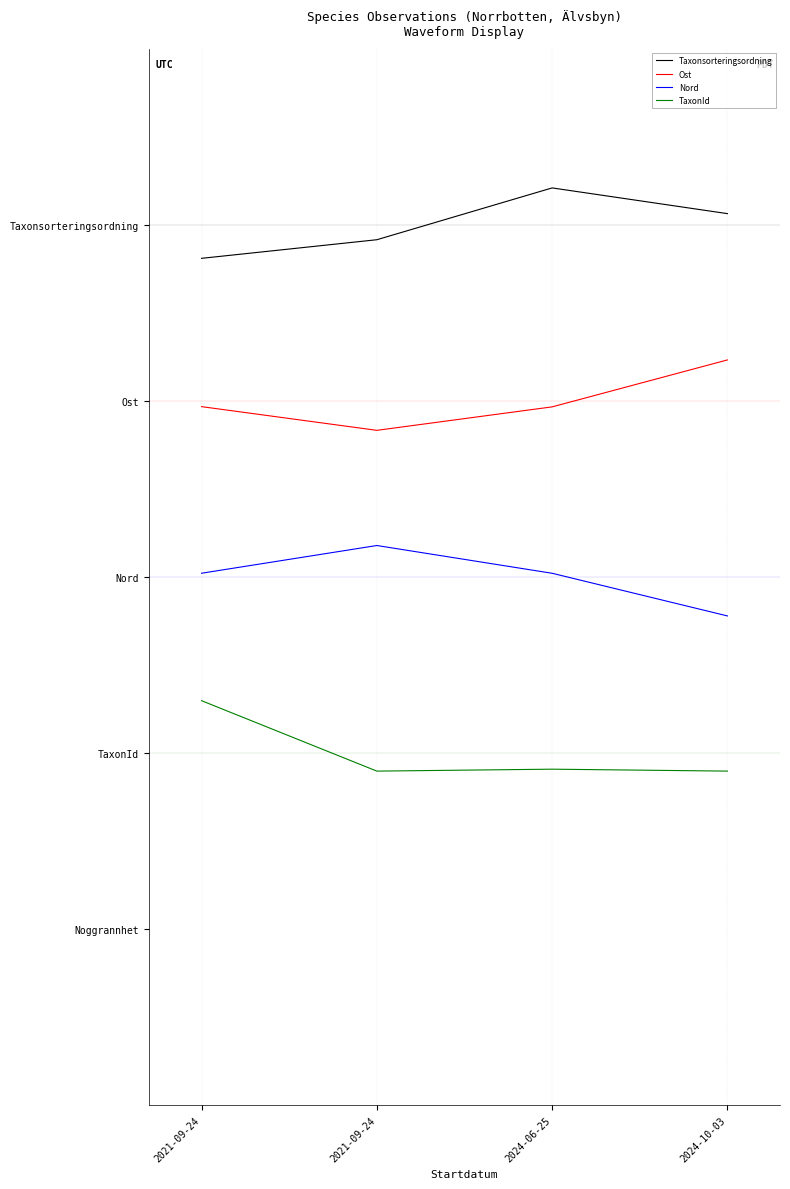

Which series has the largest total across all categories?

Taxonsorteringsordning